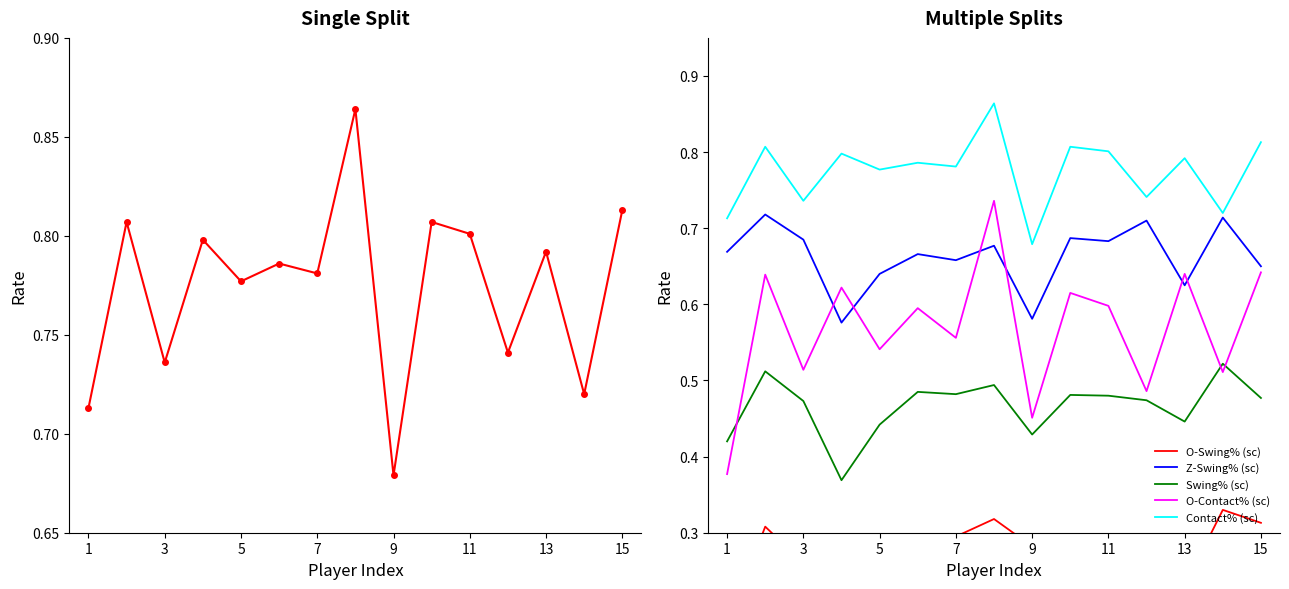

Count the number of data series in this chart.

5